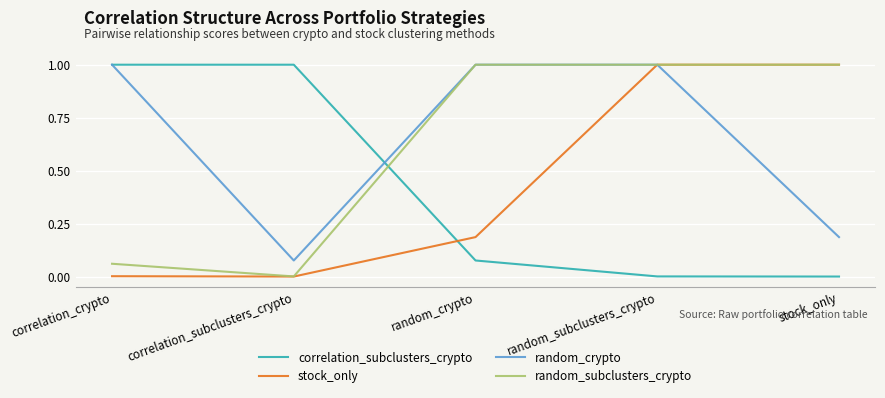

At which category does random_subclusters_crypto reach its first local valley?

correlation_subclusters_crypto